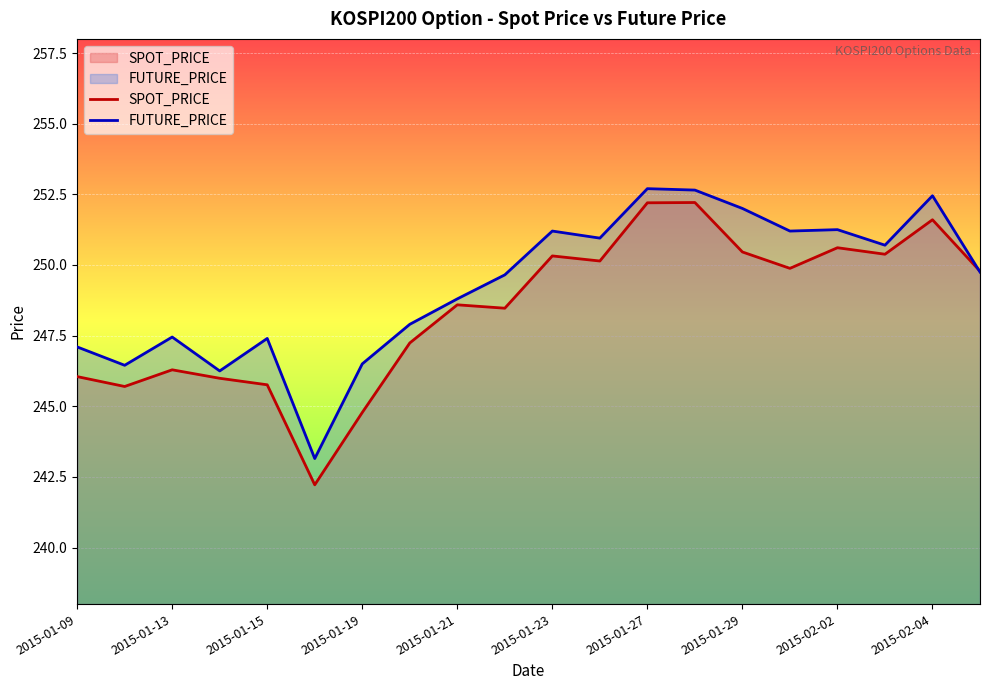

Reading left to right, transcribe all the data shown in this chart.

SPOT_PRICE: 246.1	245.7	246.3	246.0	245.8	242.2	244.8	247.2	248.6	248.5	250.3	250.1	252.2	252.2	250.5	249.9	250.6	250.4	251.6	249.8
FUTURE_PRICE: 247.1	246.4	247.4	246.2	247.4	243.2	246.5	247.9	248.8	249.7	251.2	250.9	252.7	252.7	252.0	251.2	251.2	250.7	252.4	249.8